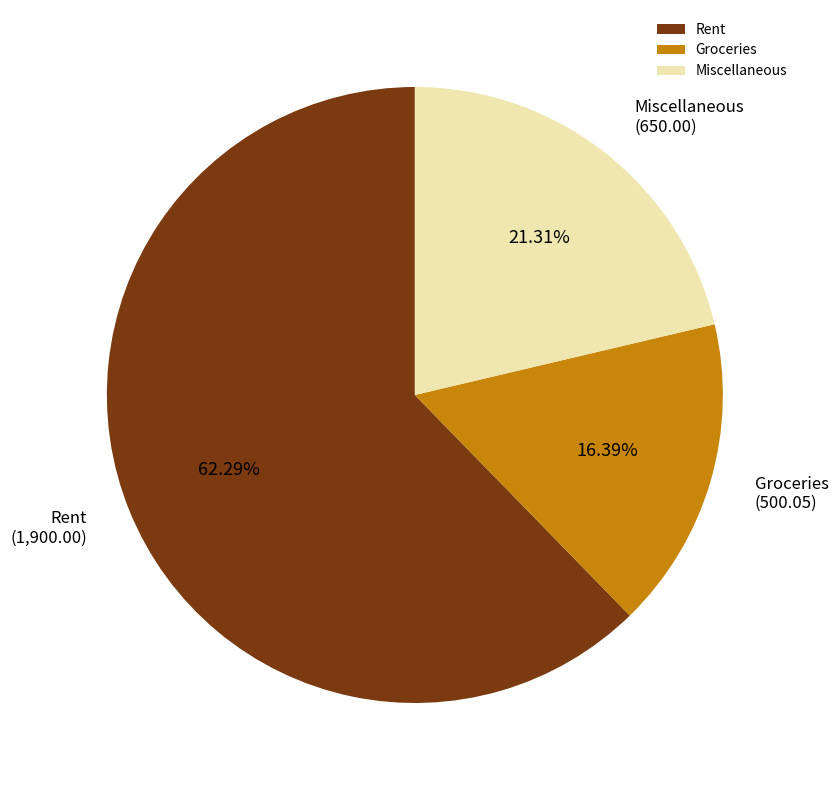

To the nearest percent, what is the combined percentage of Rent and Groceries?

79%